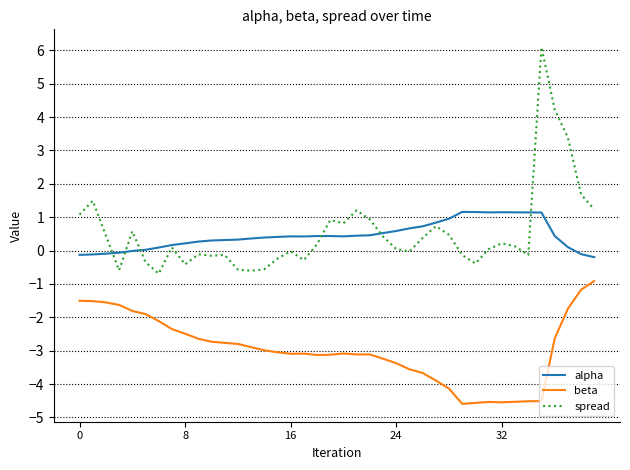

What is the difference between the second highest and second lowest values in the alpha series?

1.3